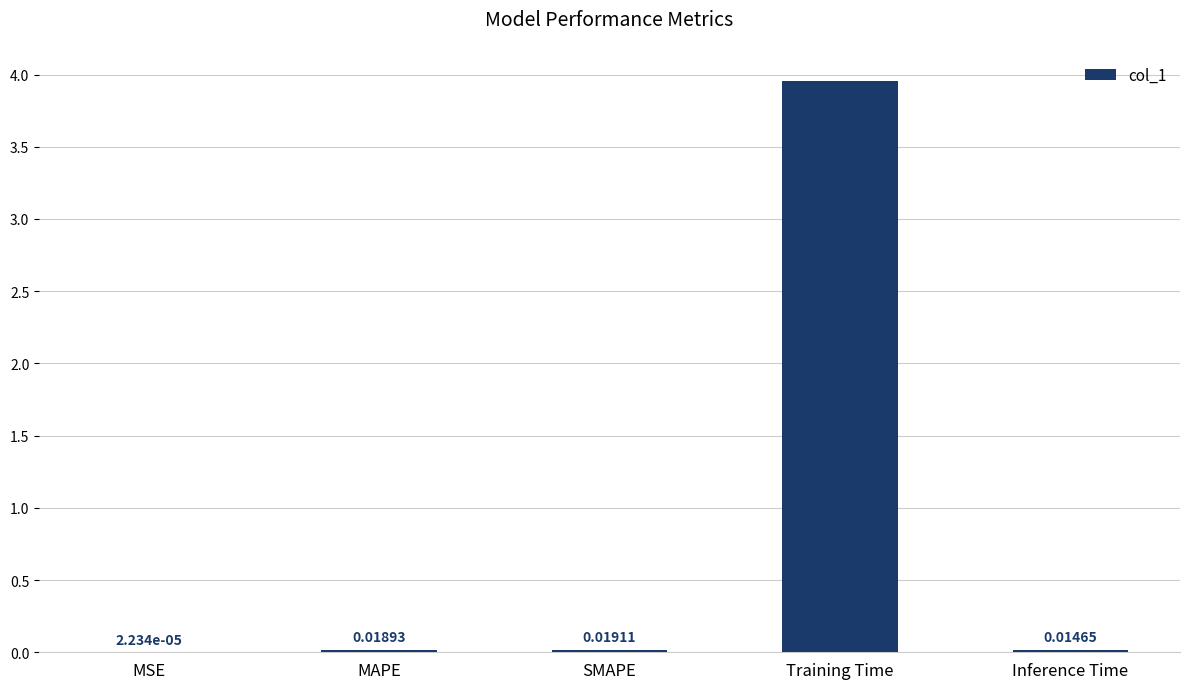

Which has a higher value, SMAPE or MAPE?

SMAPE